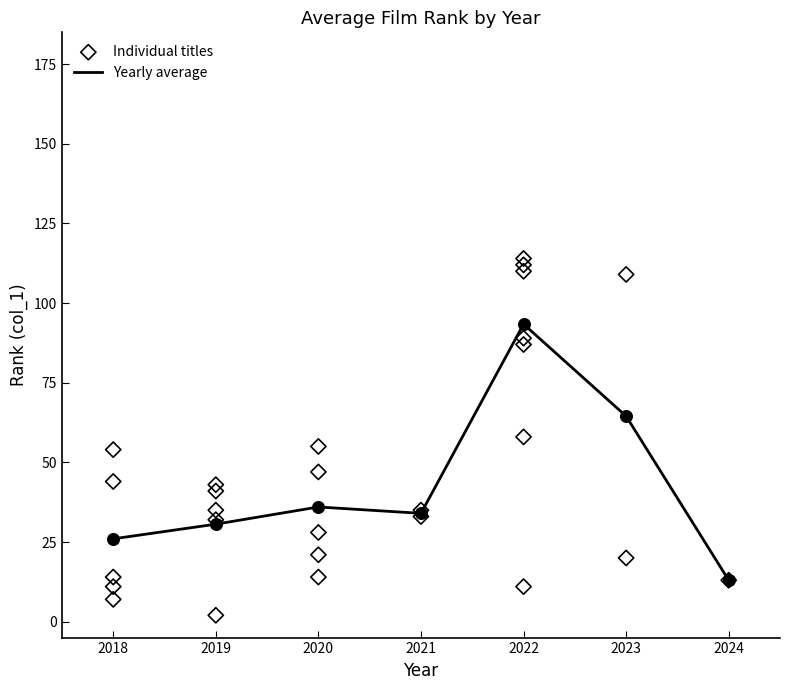

What is the change in value from 2022 to 2022?

+31